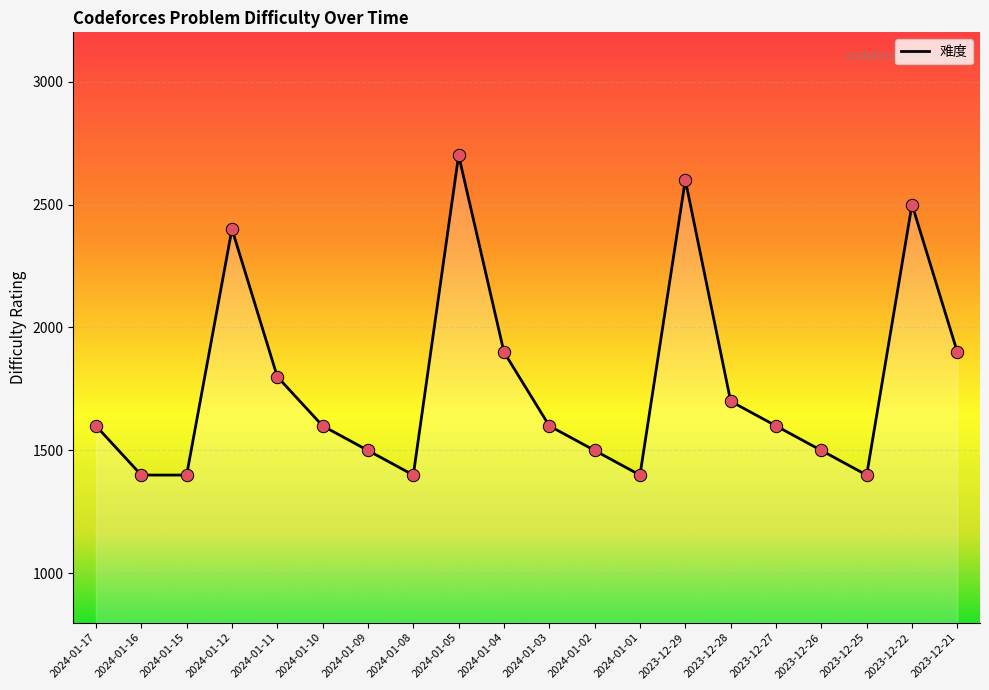

Which has a higher value, 2023-12-29 or 2024-01-09?

2023-12-29